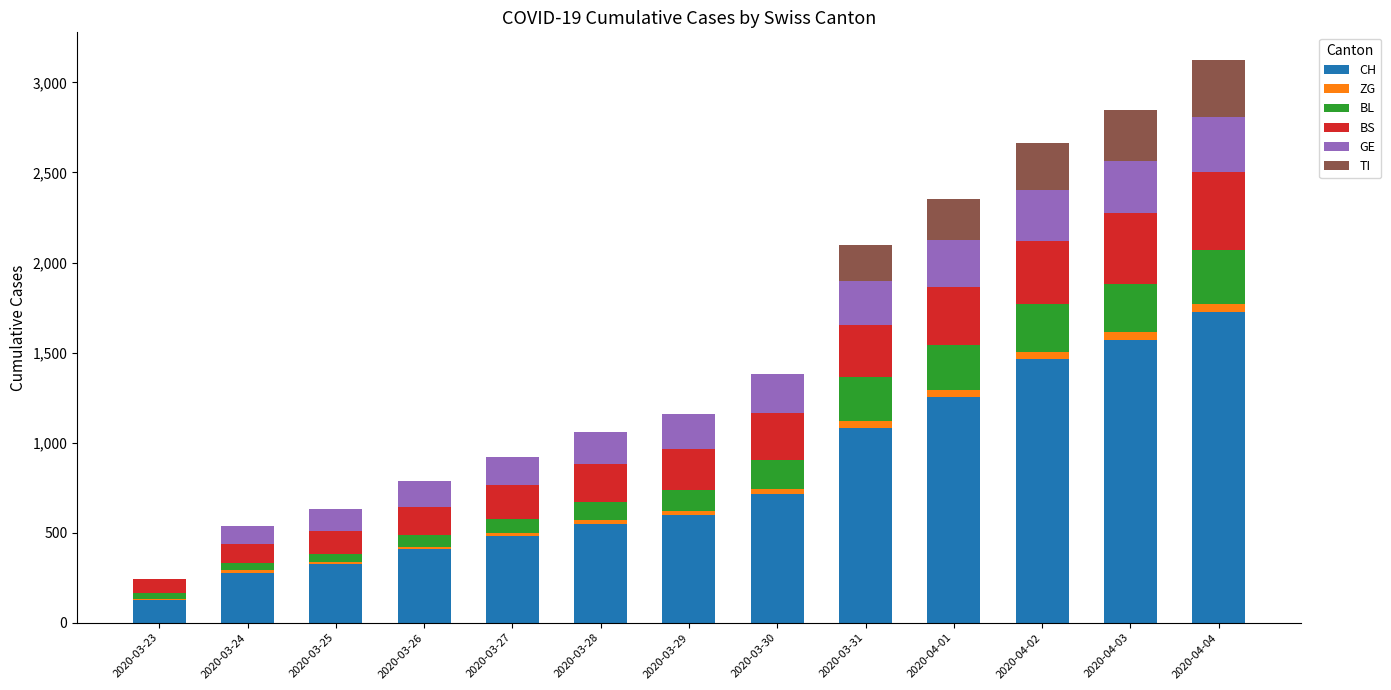

Where is CH nearest to the value 925?

2020-03-31